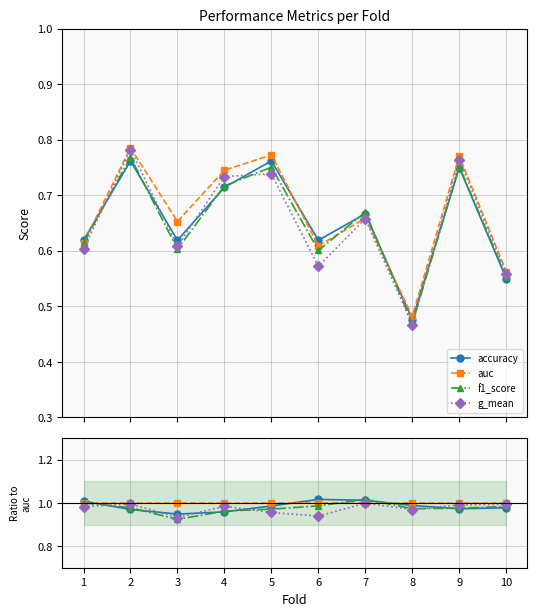

Count the number of data series in this chart.

4